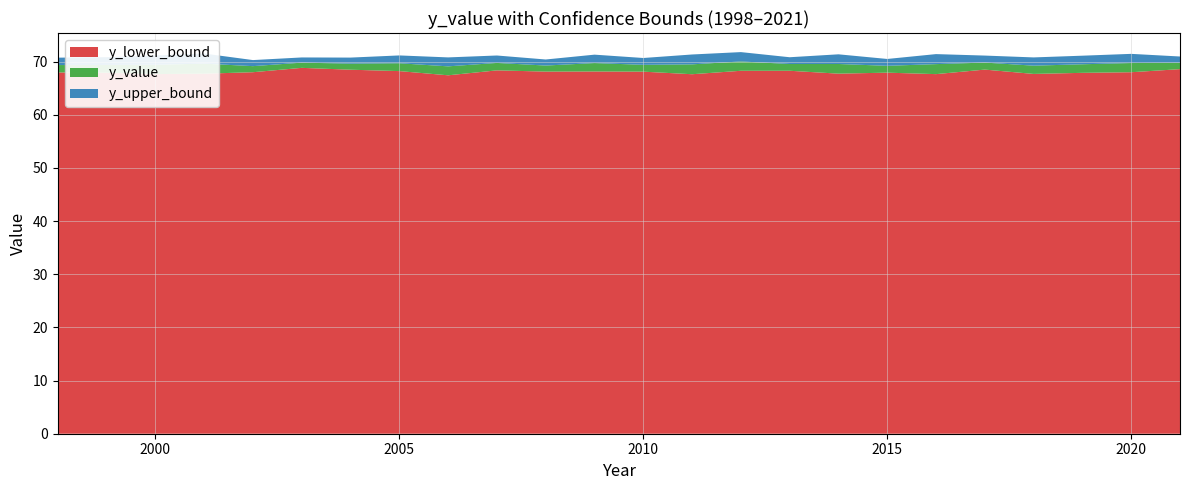

Reading left to right, transcribe all the data shown in this chart.

y_lower_bound: 67.9	67.9	67.6	67.7	68.0	68.8	68.5	68.2	67.4	68.3	68.1	68.1	68.1	67.6	68.3	68.3	67.7	67.9	67.6	68.5	67.7	67.9	68.0	68.6
y_value: 69.3	69.4	69.4	69.6	69.1	69.8	69.6	69.7	69.1	69.7	69.2	69.7	69.4	69.5	70.0	69.5	69.5	69.2	69.5	69.8	69.2	69.5	69.7	69.8
y_upper_bound: 70.7	70.8	71.1	71.5	70.3	70.8	70.7	71.1	70.8	71.1	70.4	71.3	70.7	71.3	71.8	70.8	71.4	70.5	71.4	71.1	70.8	71.1	71.4	70.9